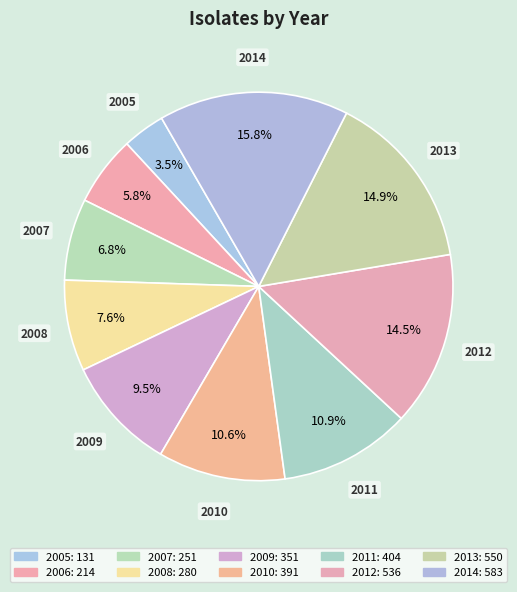

Count the number of slices in the pie.

10